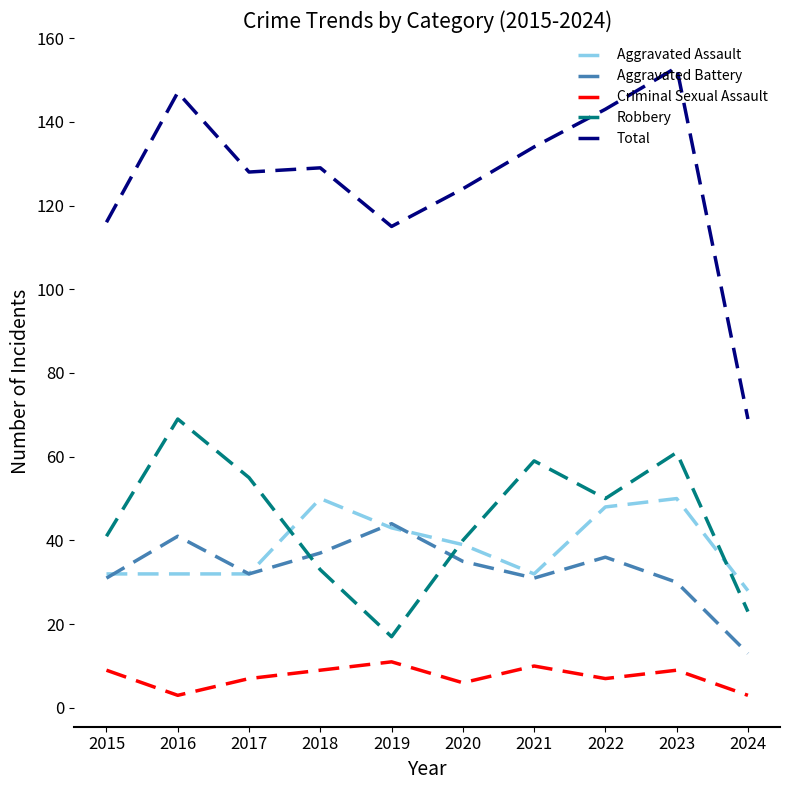

Rank the series at 2023 from highest to lowest value.

Total, Robbery, Aggravated Assault, Aggravated Battery, Criminal Sexual Assault